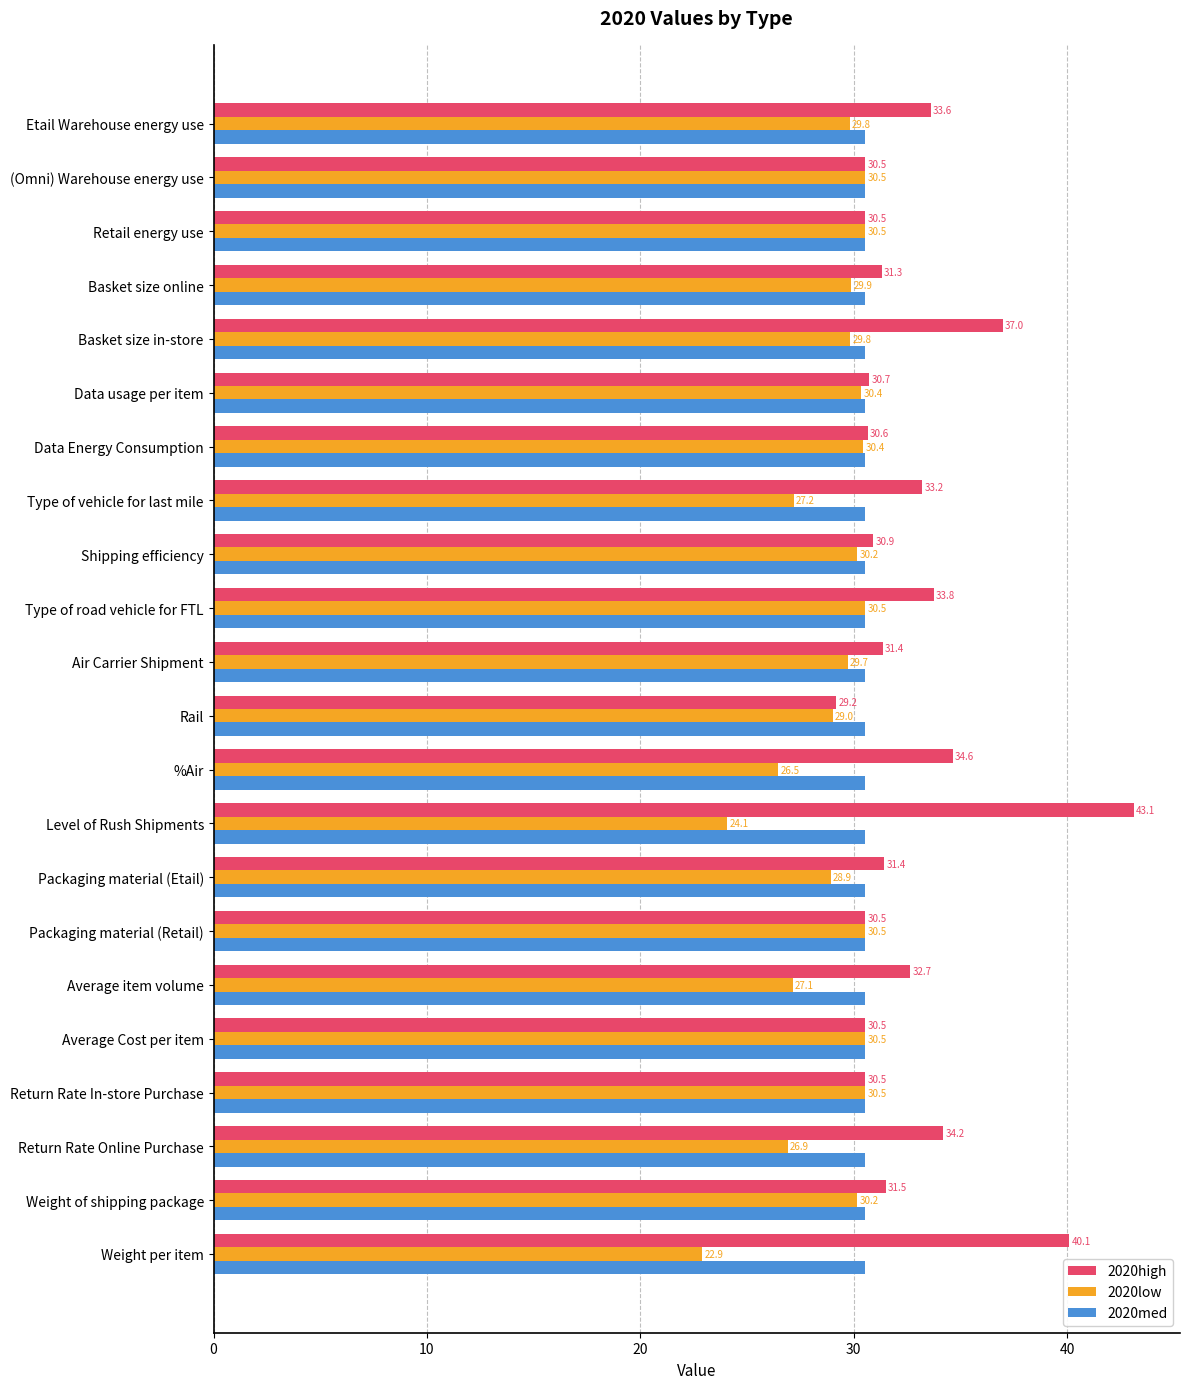

What is the average value of the 2020high series?

32.8